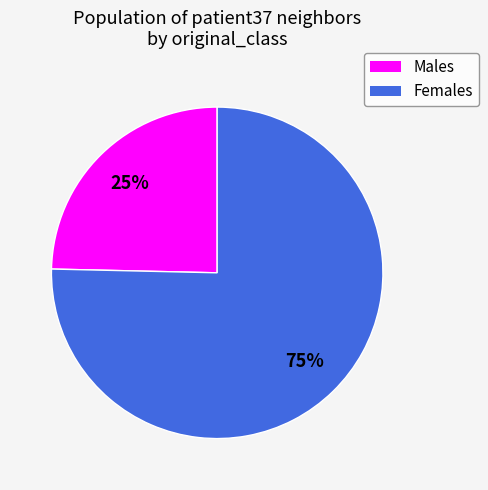

Is there a majority slice in this chart?

Yes